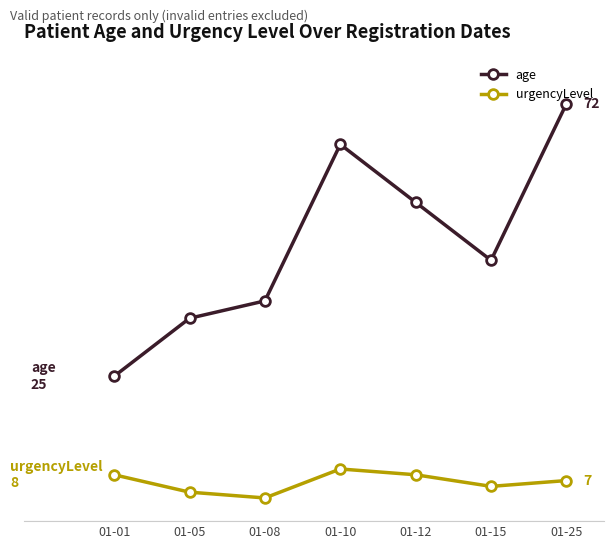

List the series in order of their peak value, lowest first.

urgencyLevel, age